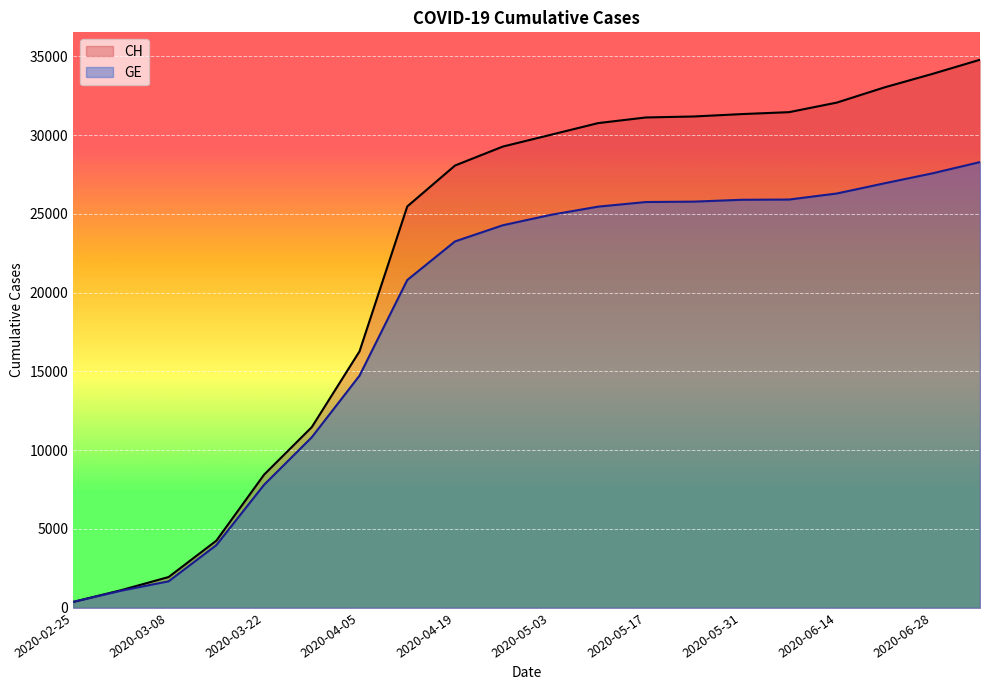

How many categories are shown in the chart?

20